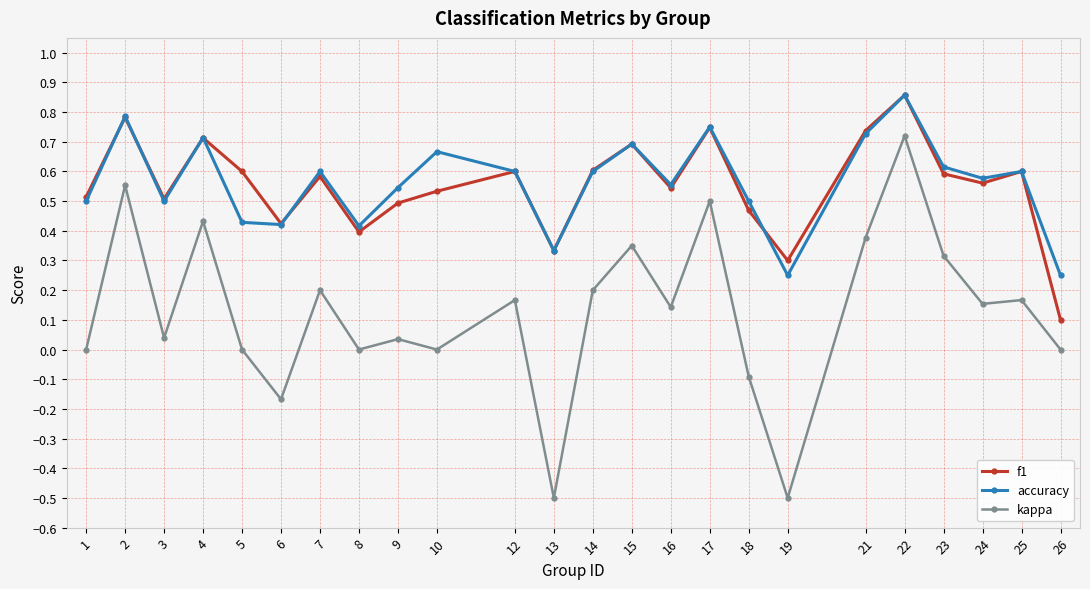

At which category is the sum across all series the highest?

22